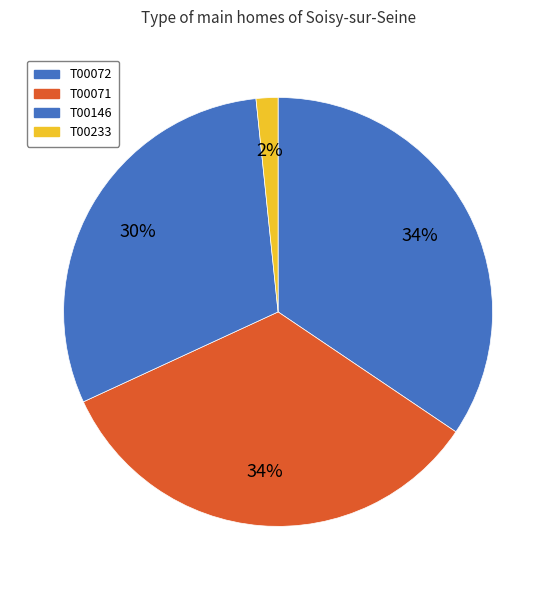

Is it true that T00072 is 34% of the pie?

True